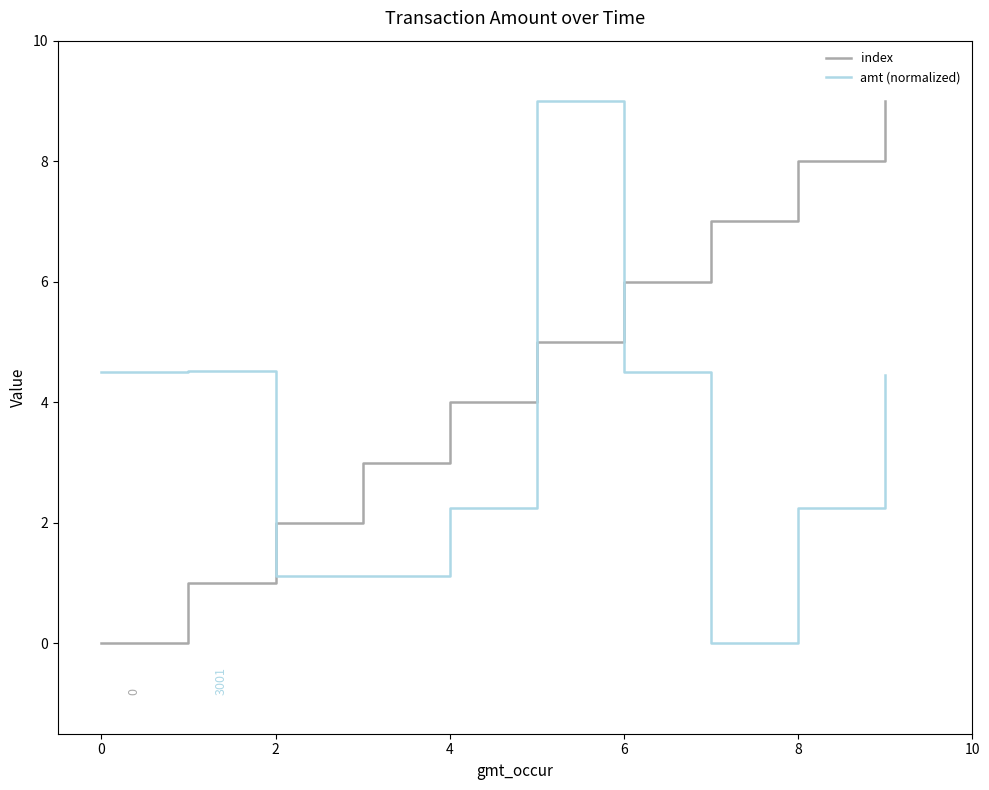

Which series has the largest total across all categories?

index